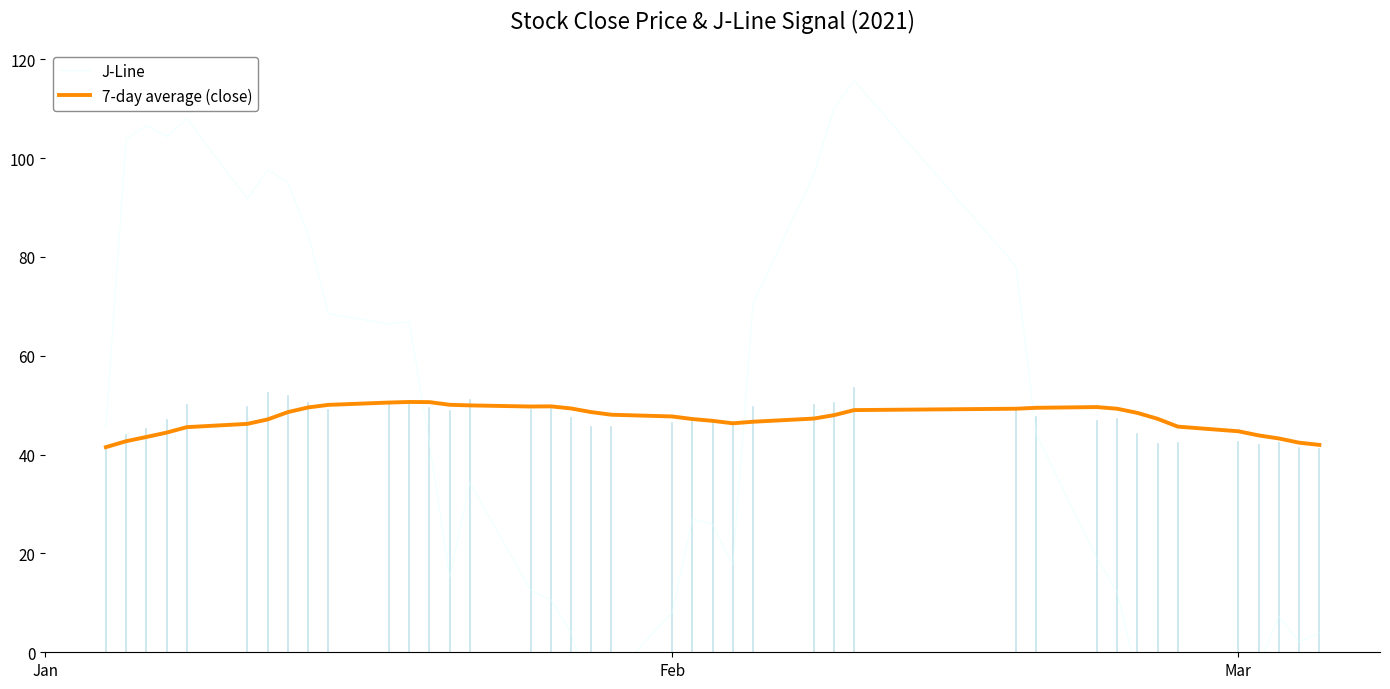

What is the minimum value for 7-day average (close)?

41.5